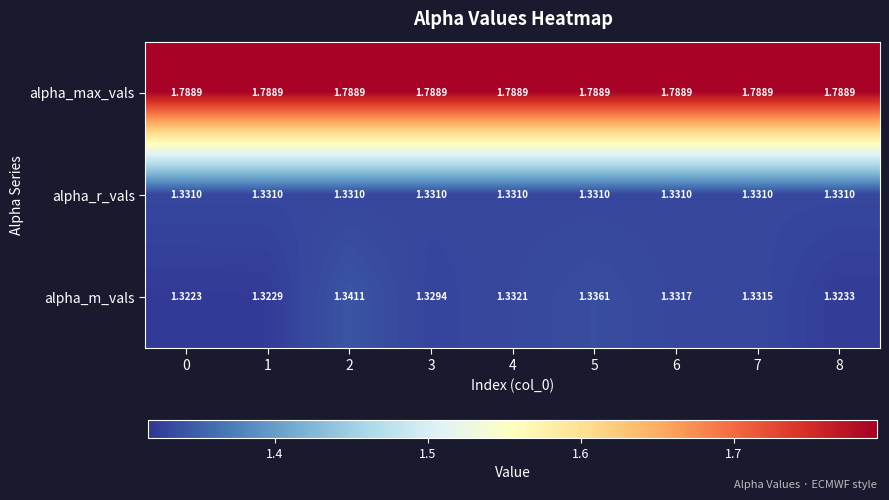

Rank the series by their maximum value, from highest to lowest.

alpha_max_vals, alpha_m_vals, alpha_r_vals